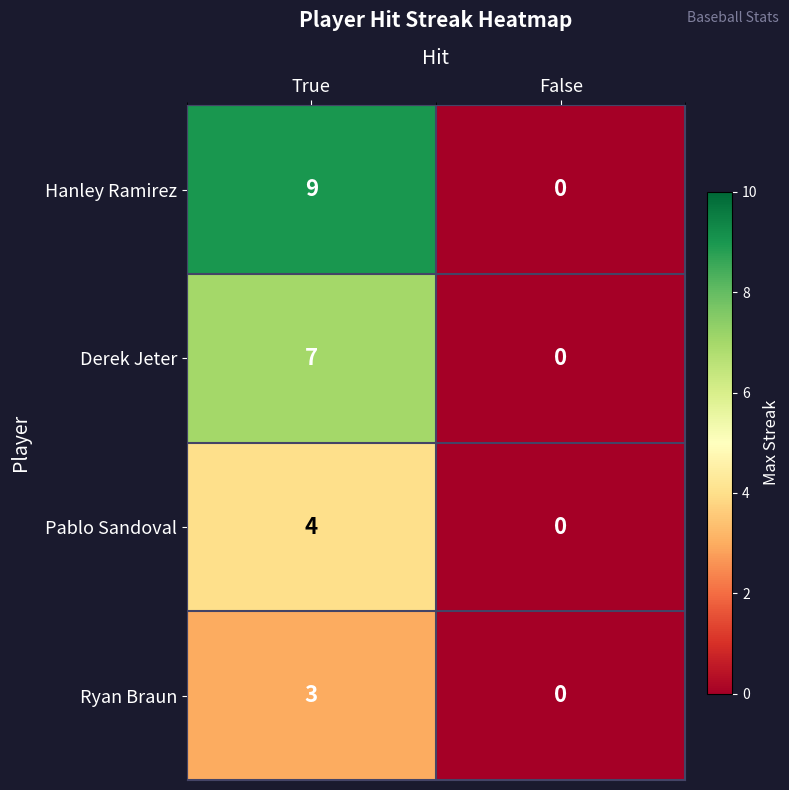

Reading right to left, what are all the values shown in this chart?

Hanley Ramirez: 0	9
Derek Jeter: 0	7
Pablo Sandoval: 0	4
Ryan Braun: 0	3